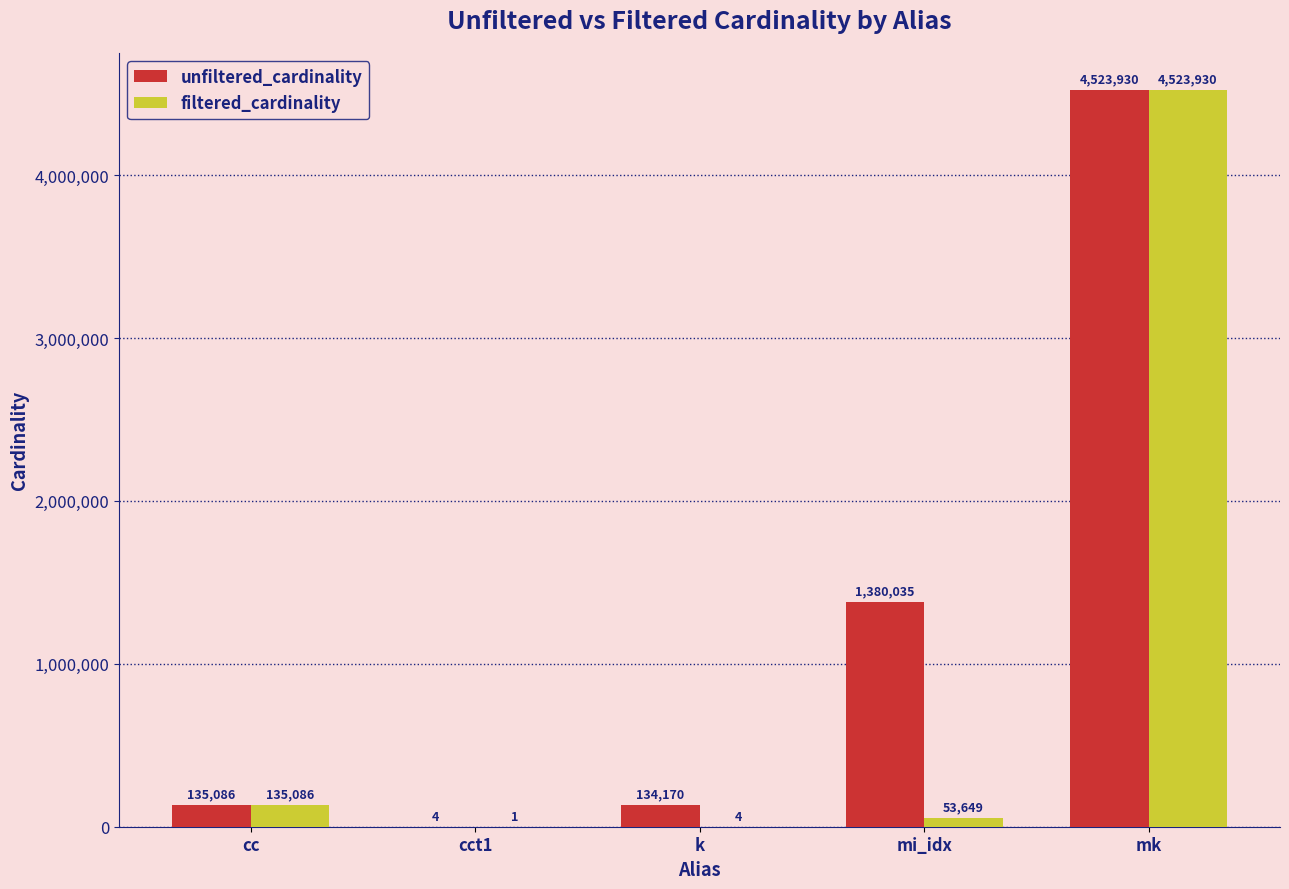

True or false: filtered_cardinality has a value of 6459249 at mk.

False